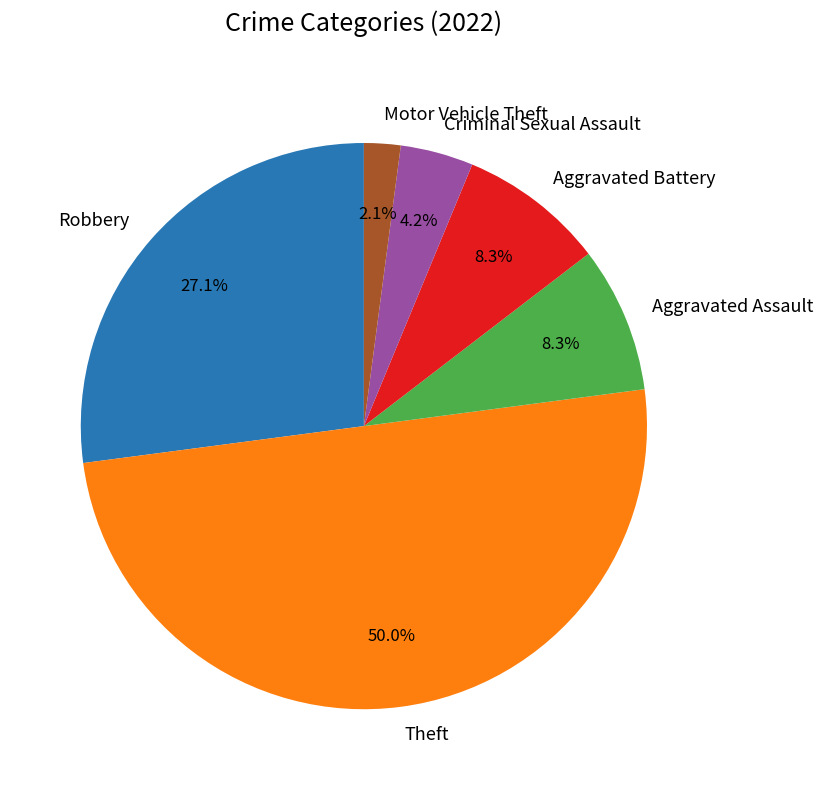

Between Robbery and Aggravated Battery, which is larger?

Robbery